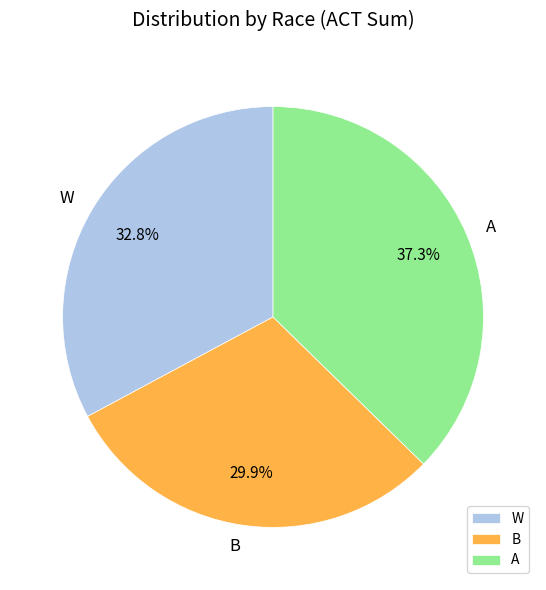

What is the total percentage of A and W?

70.1%